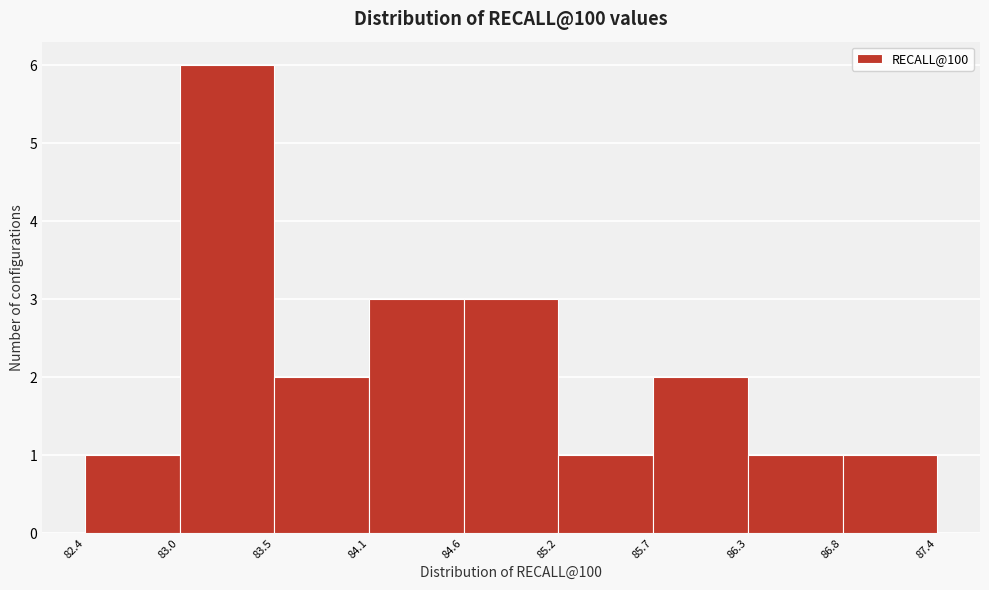

Reading left to right, list every bar in this chart as the range it spans on the x-axis followed by its height. The values are not printed on the chart, so give them approximately, as read against the axis.

82.4 to 83.0: 1
83.0 to 83.5: 6
83.5 to 84.1: 2
84.1 to 84.6: 3
84.6 to 85.2: 3
85.2 to 85.7: 1
85.7 to 86.3: 2
86.3 to 86.8: 1
86.8 to 87.4: 1